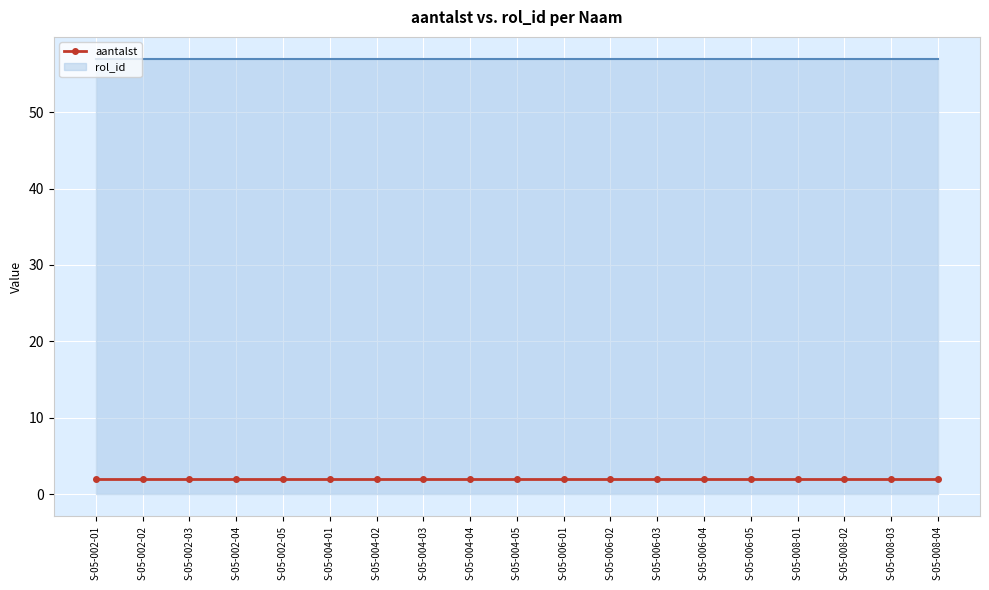

What are all the series names shown in the legend?

aantalst, rol_id